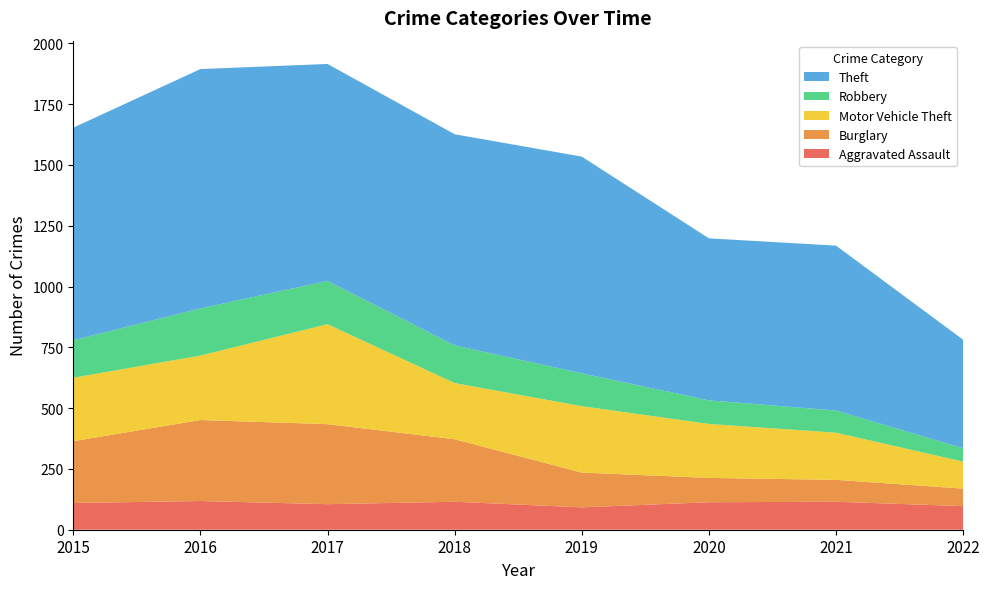

Reading left to right, extract all data points from this chart.

Aggravated Assault: 2015=110	2016=118	2017=105	2018=115	2019=92	2020=113	2021=115	2022=97
Burglary: 2015=254	2016=333	2017=329	2018=257	2019=143	2020=100	2021=90	2022=72
Motor Vehicle Theft: 2015=261	2016=265	2017=411	2018=231	2019=273	2020=222	2021=194	2022=111
Robbery: 2015=154	2016=194	2017=178	2018=155	2019=135	2020=97	2021=91	2022=55
Theft: 2015=874	2016=984	2017=892	2018=868	2019=891	2020=666	2021=678	2022=446